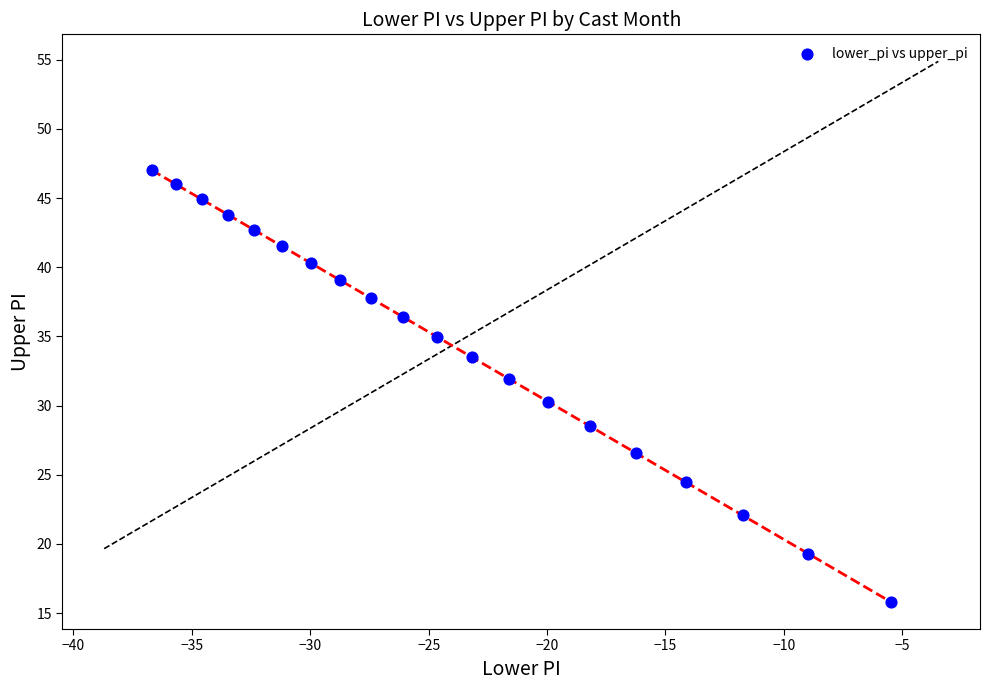

What is the range of Y values (max minus min)?

31.2